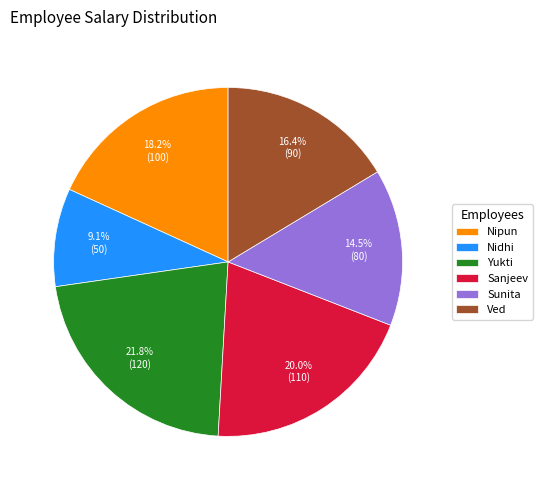

To the nearest percent, what percentage of the pie is Nidhi?

9%